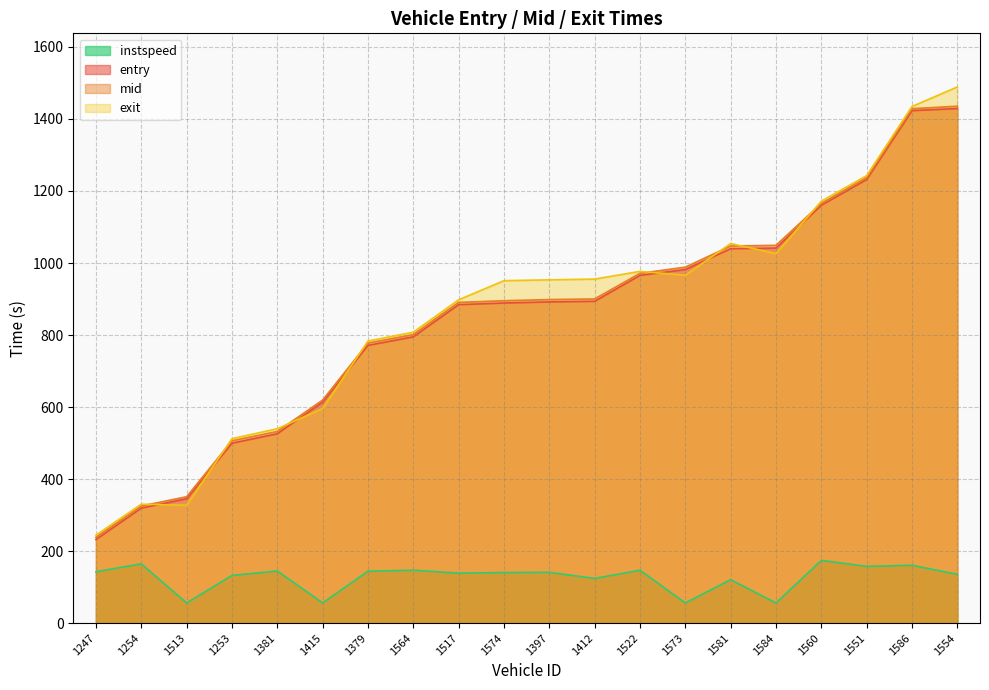

What is the maximum value for mid?

1435.3